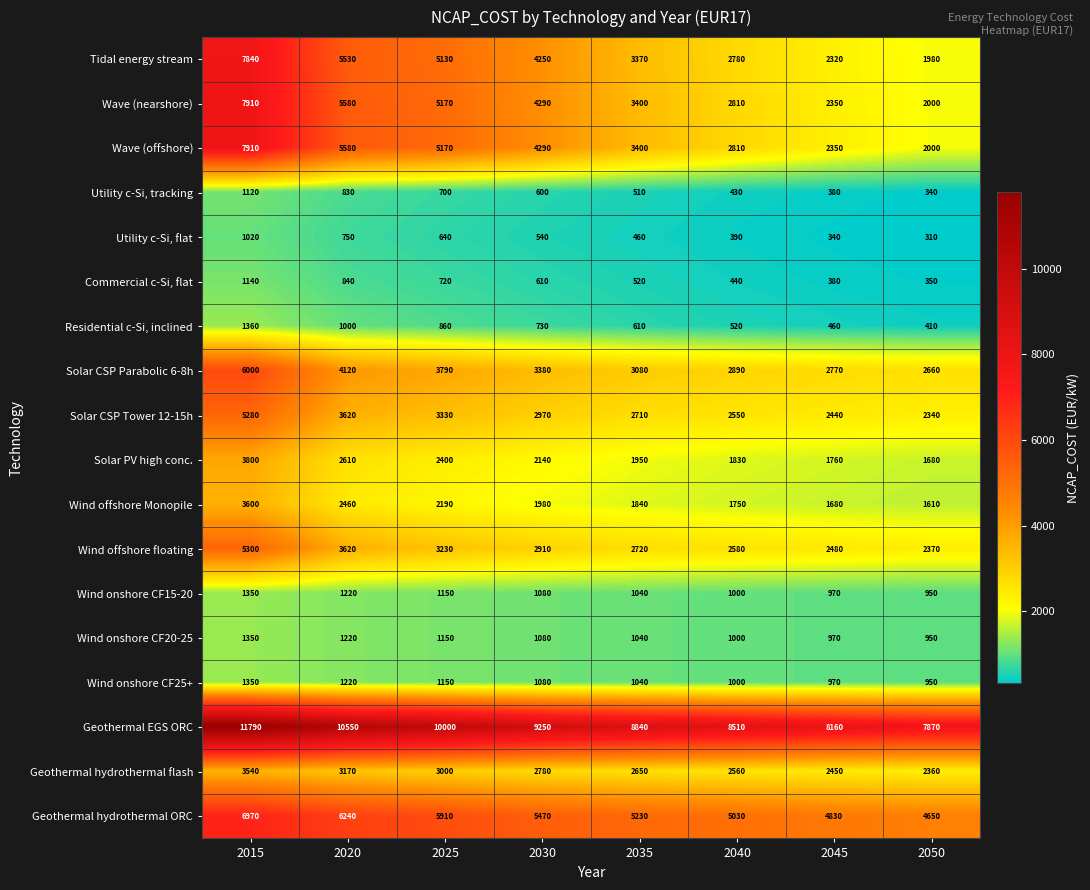

Which label corresponds to the largest value in the chart?

2015